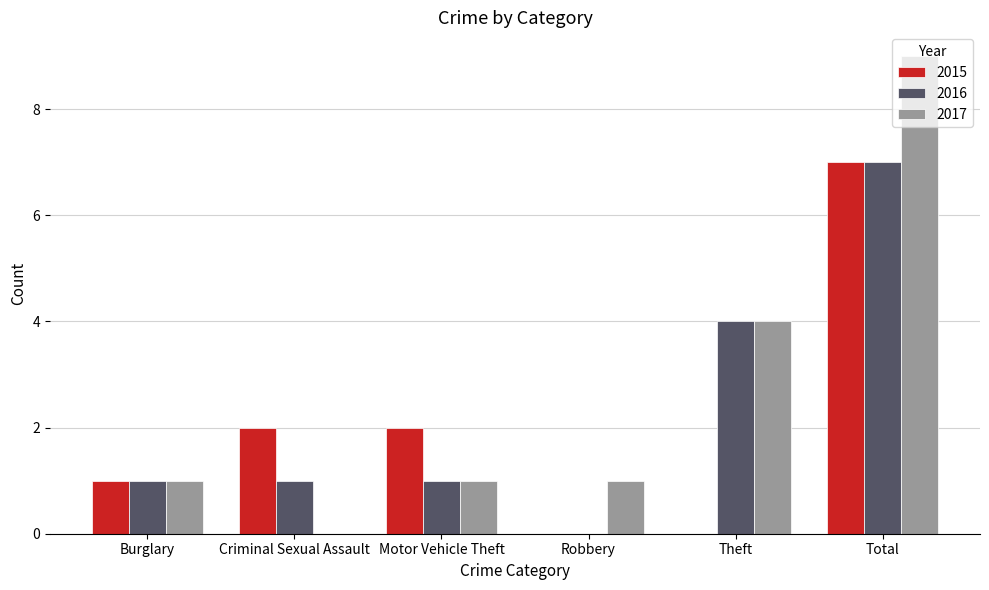

What is the difference between the 2017 values at Theft and Robbery?

3